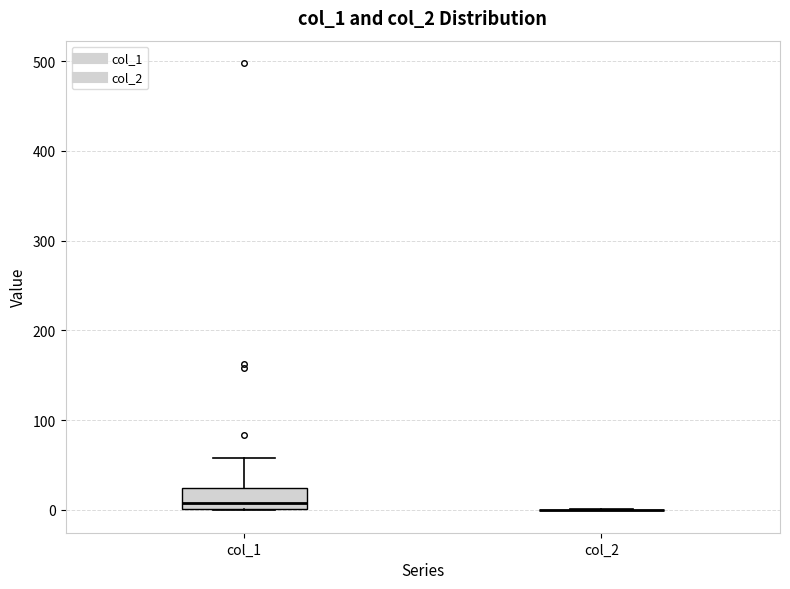

Reading left to right, read every box against the y-axis: the position of its median line, the range the box covers, and the ends of its whiskers. The values are not printed on the chart, so give them approximately, as read against the axis.

col_1: median 10, box 0 to 20, whiskers 0 to 60
col_2: box collapsed to a line at 0, whiskers 0 to 0